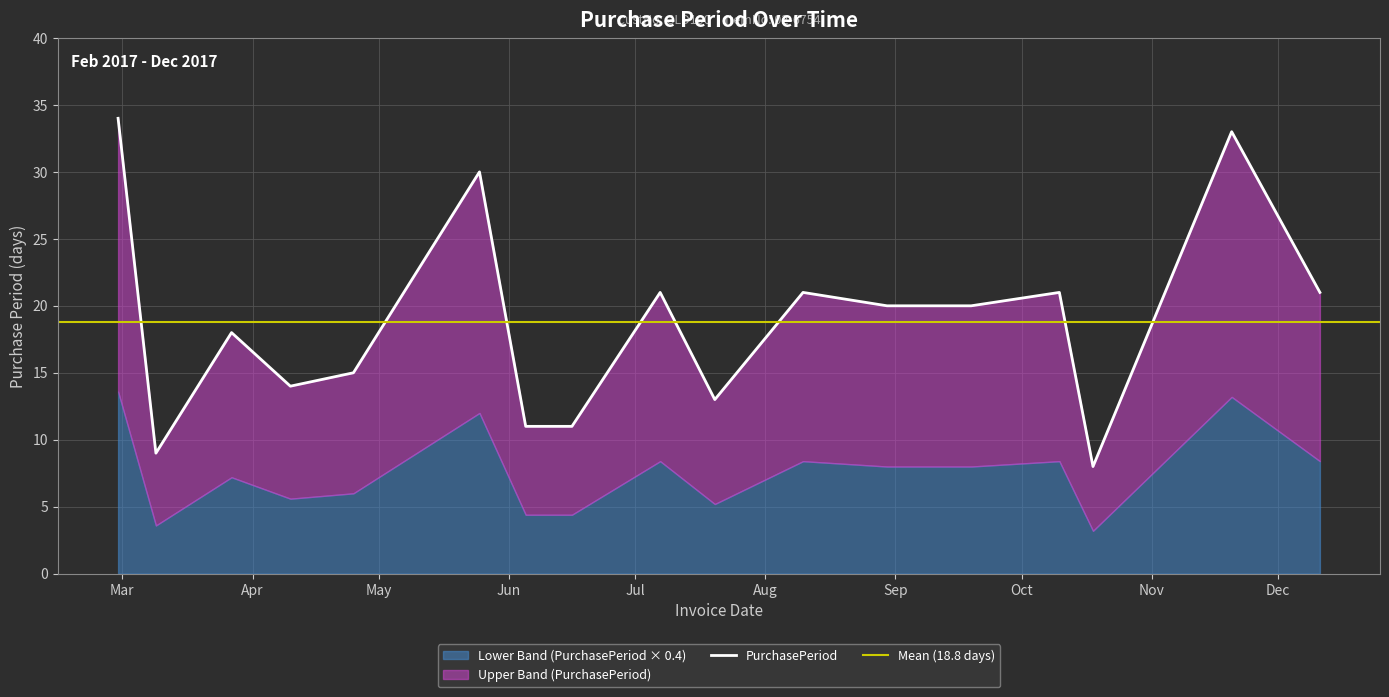

Is it true that the value at 2017-08-10 is 21?

True